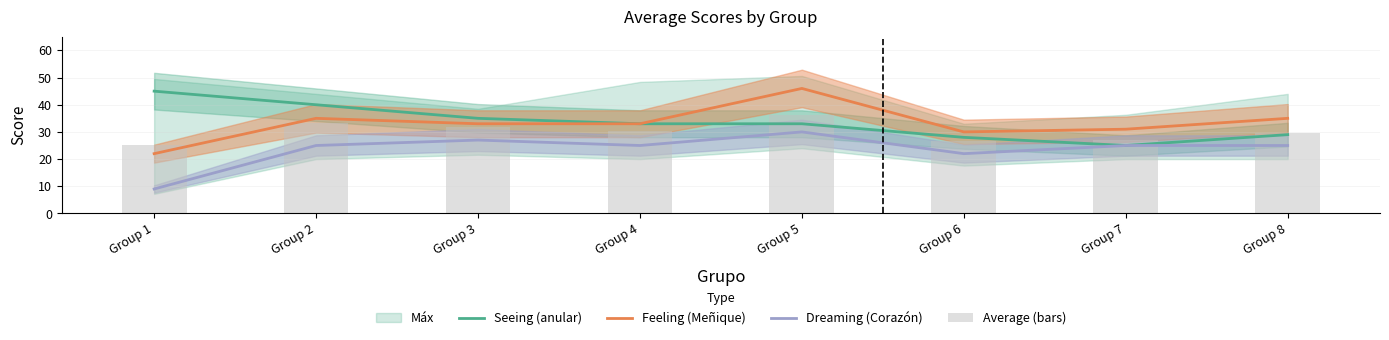

True or false: Feeling (Meñique) has a value of 65.2 at Group 5.

False